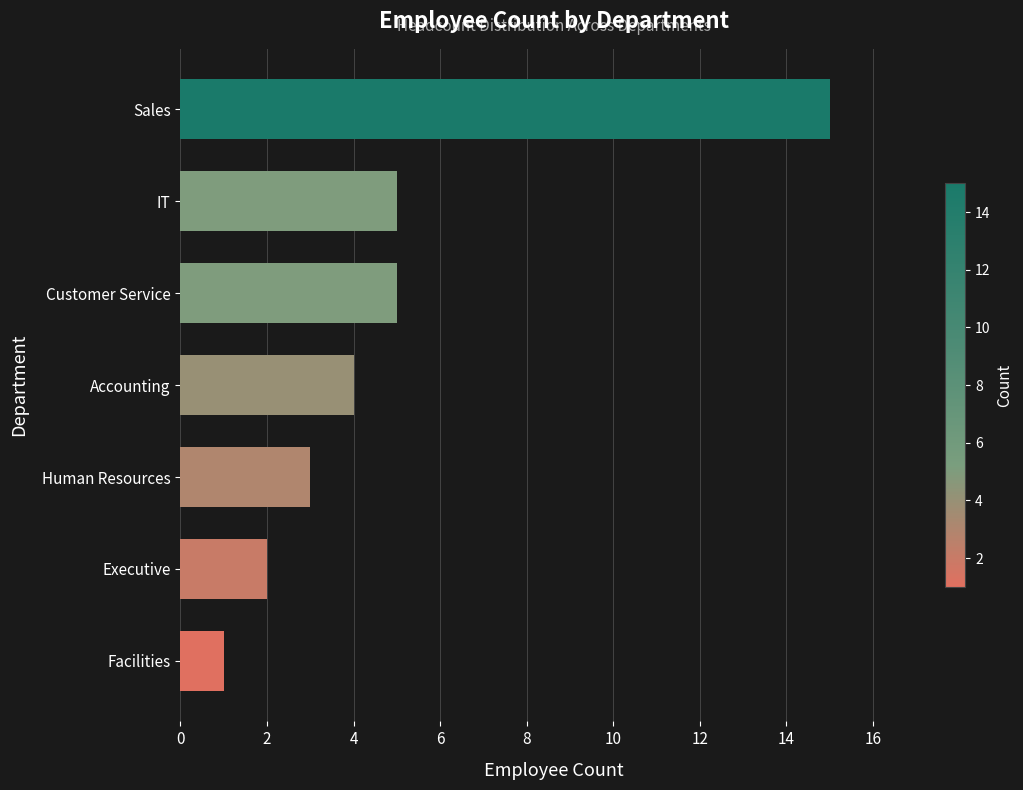

What is the sum of all values?

35